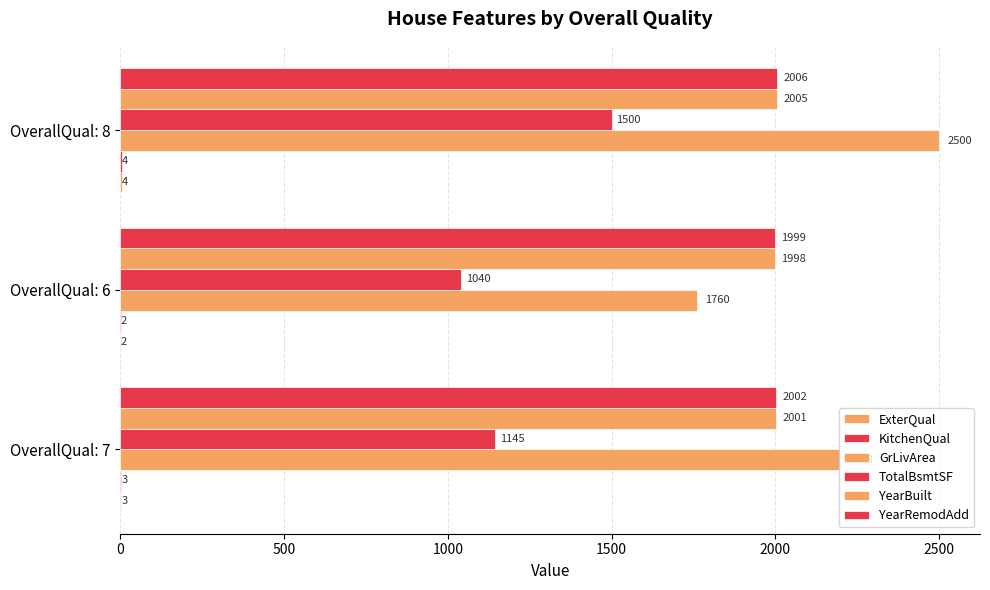

How many categories are shown in the chart?

3